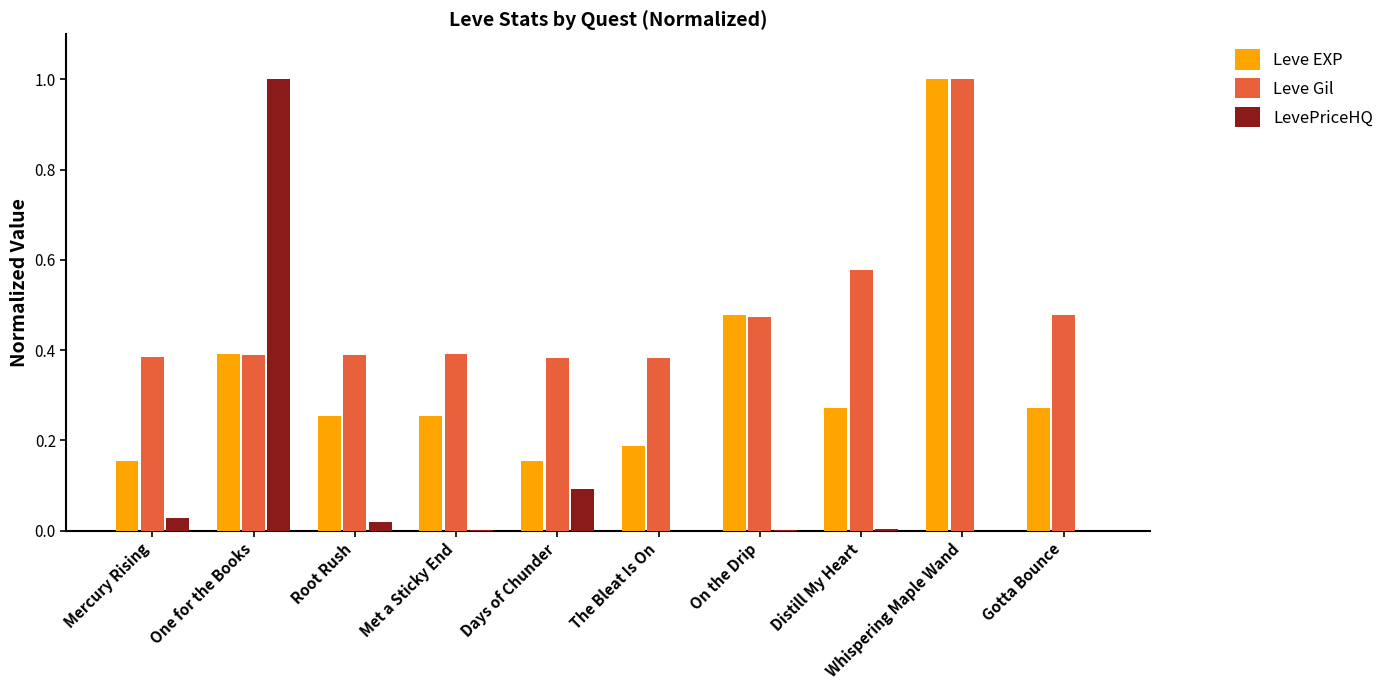

What is the sum of all LevePriceHQ values?

1.1